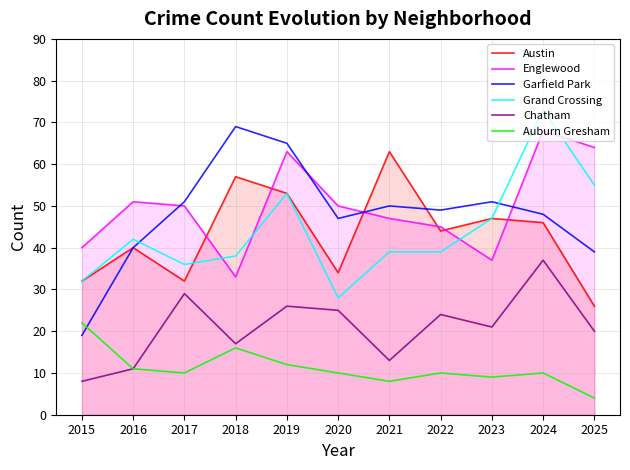

Which has a higher value, 2017 or 2025?

2017